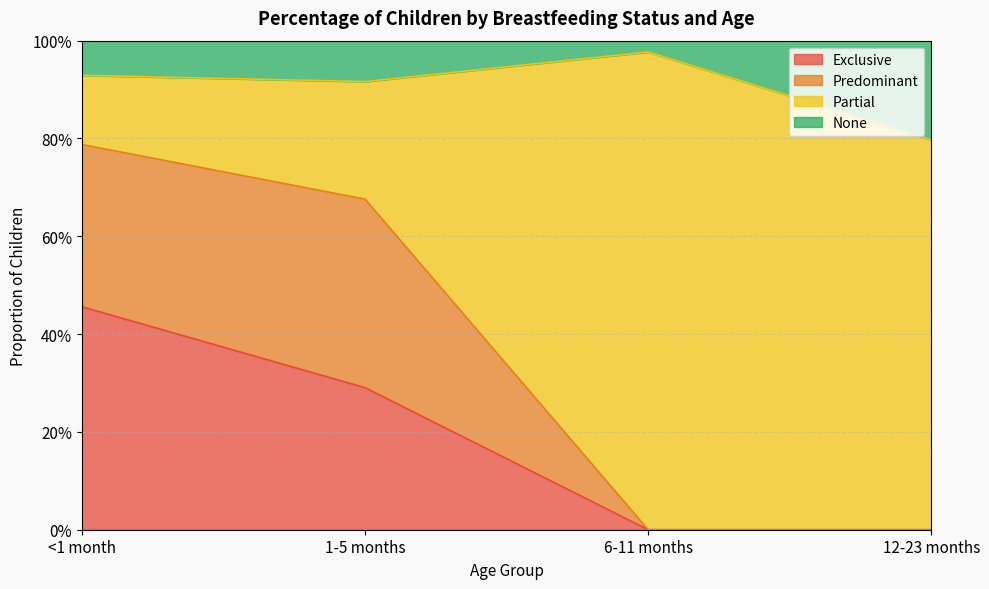

What is the highest value of the Exclusive series?

0.5